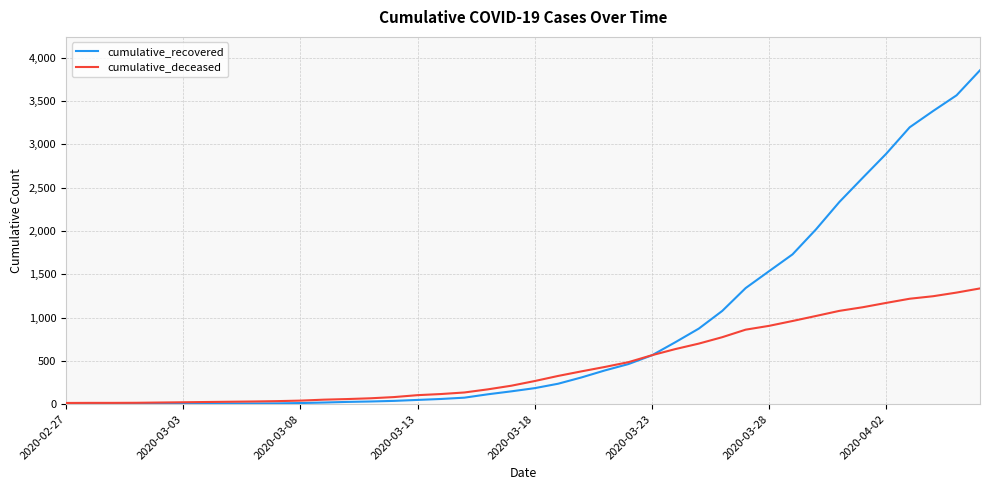

Which series has the largest total across all categories?

cumulative_recovered